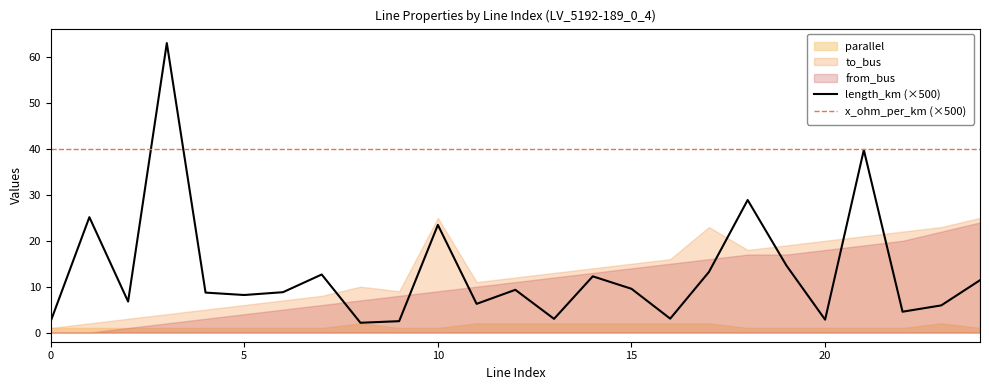

True or false: length_km (×500) has a value of 11.5 at 5.

False